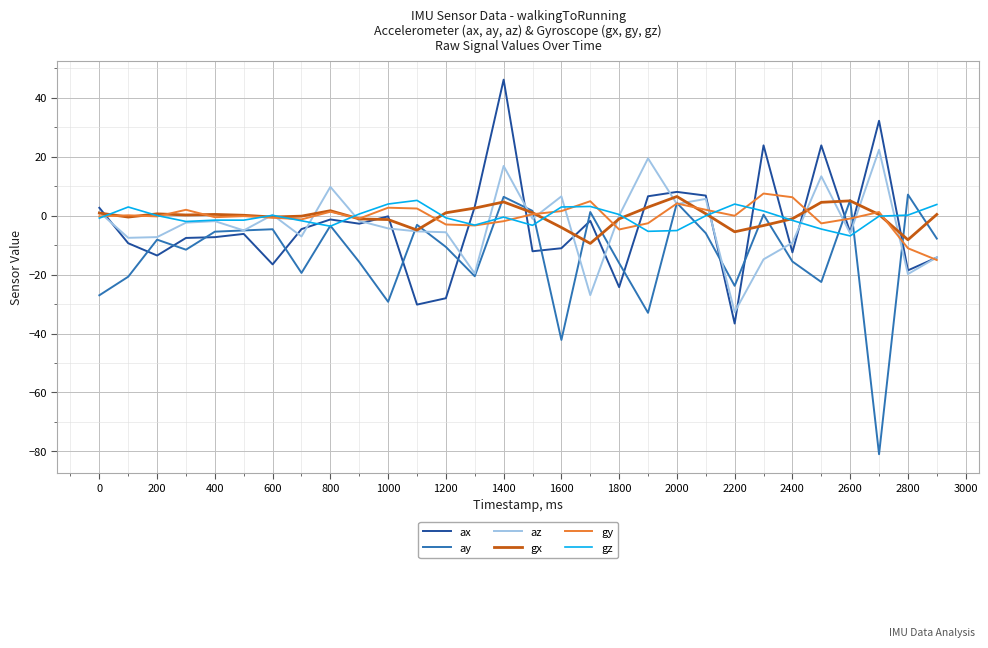

What is the maximum value shown in the chart?

46.2